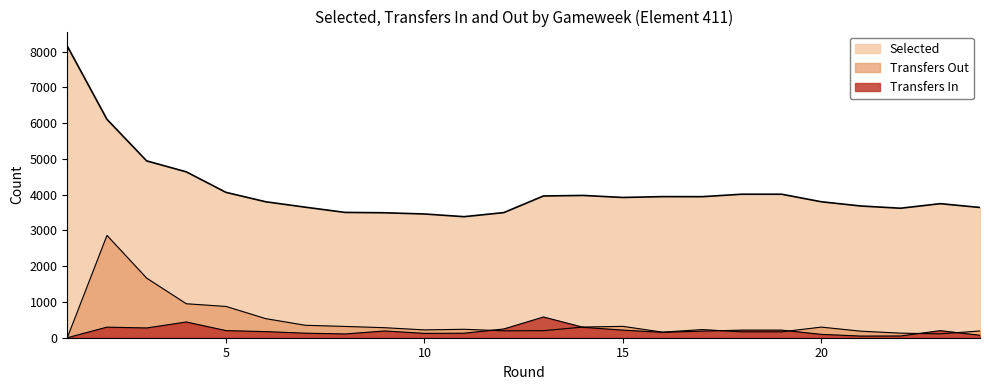

How many interior local valleys does the transfers_in series have?

5